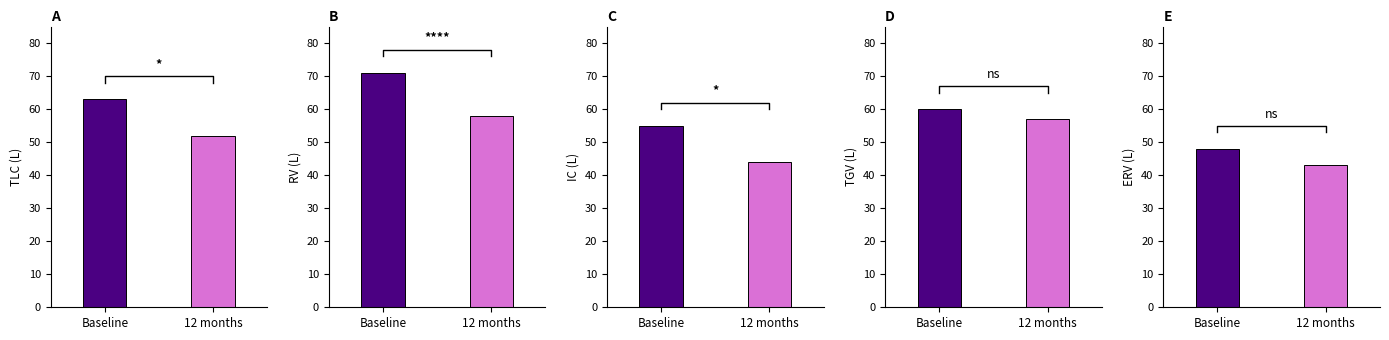

True or false: the data shows 43 at 12 months.

True